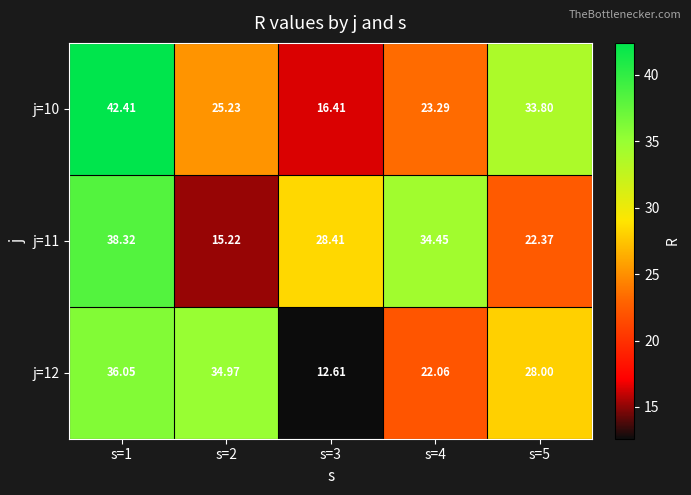

What is the total value across all series at s=1?

116.8